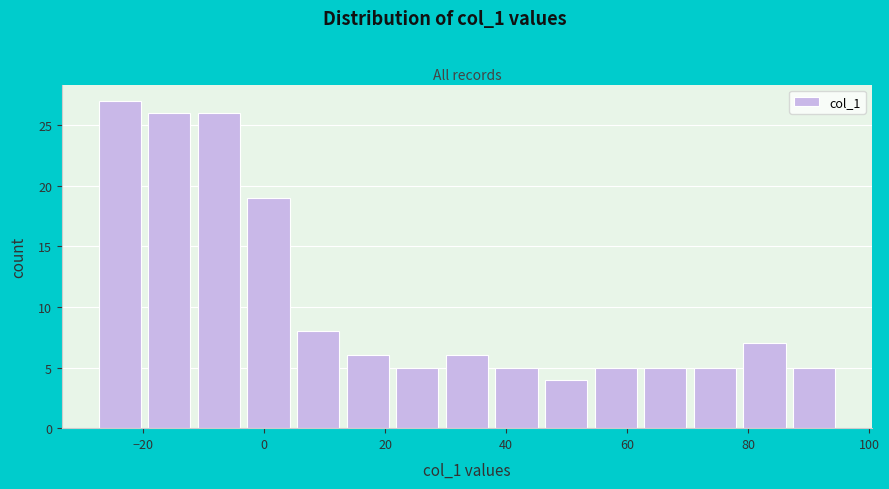

Reading left to right, list every bar in this chart as the range it spans on the x-axis followed by its height. Neither the bar edges nor the heights are printed on the chart, so give them approximately, as read against the axes.

-28.0 to -19.8: 27
-19.8 to -11.6: 26
-11.6 to -3.4: 26
-3.4 to 4.8: 19
4.8 to 13.0: 8
13.0 to 21.2: 6
21.2 to 29.4: 5
29.4 to 37.6: 6
37.6 to 45.8: 5
45.8 to 54.0: 4
54.0 to 62.2: 5
62.2 to 70.4: 5
70.4 to 78.6: 5
78.6 to 86.8: 7
86.8 to 95.0: 5